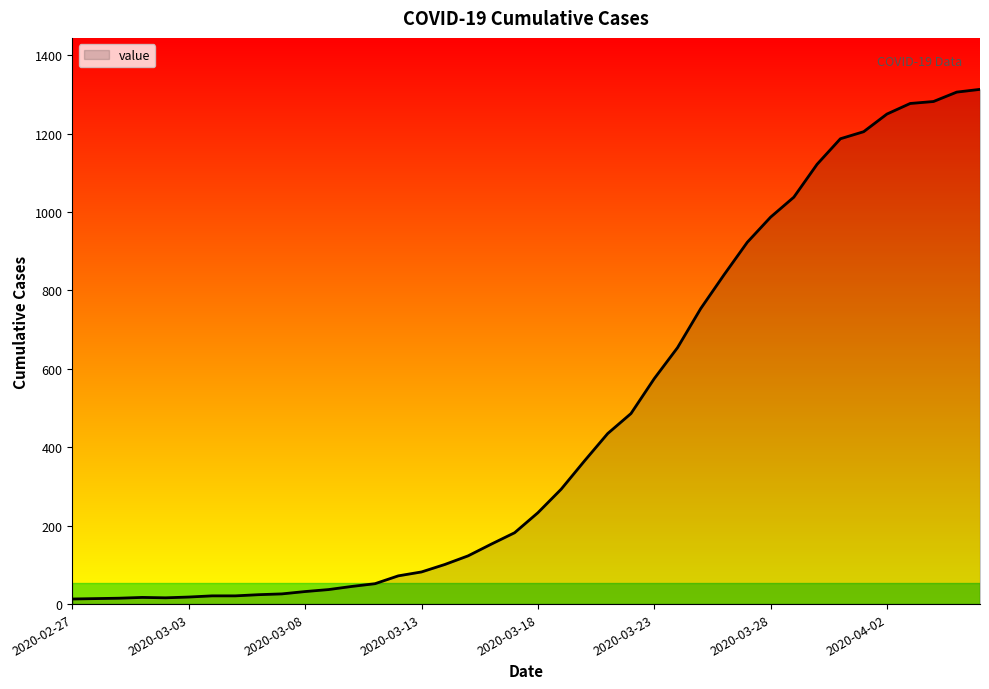

What is the greatest value displayed?

1313